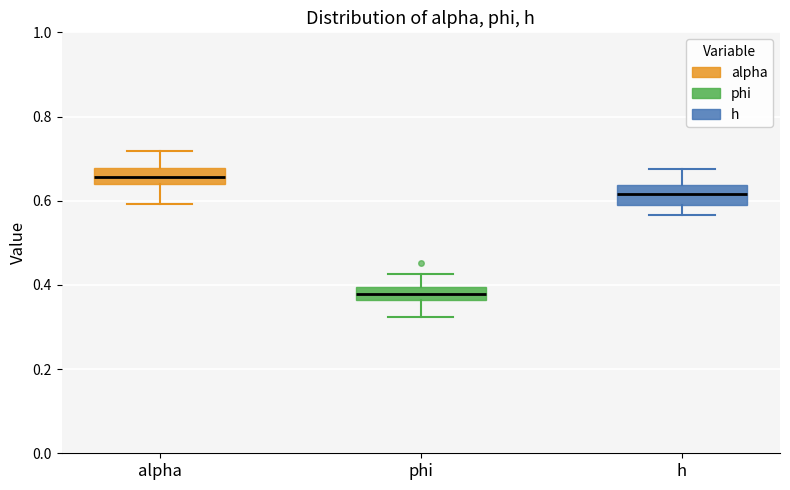

Reading left to right, read every box against the y-axis: the position of its median line, the range the box covers, and the ends of its whiskers. The values are not printed on the chart, so give them approximately, as read against the axis.

alpha: median 0.66, box 0.64 to 0.68, whiskers 0.60 to 0.72
phi: median 0.38, box 0.36 to 0.40, whiskers 0.32 to 0.42
h: median 0.62, box 0.60 to 0.64, whiskers 0.56 to 0.68